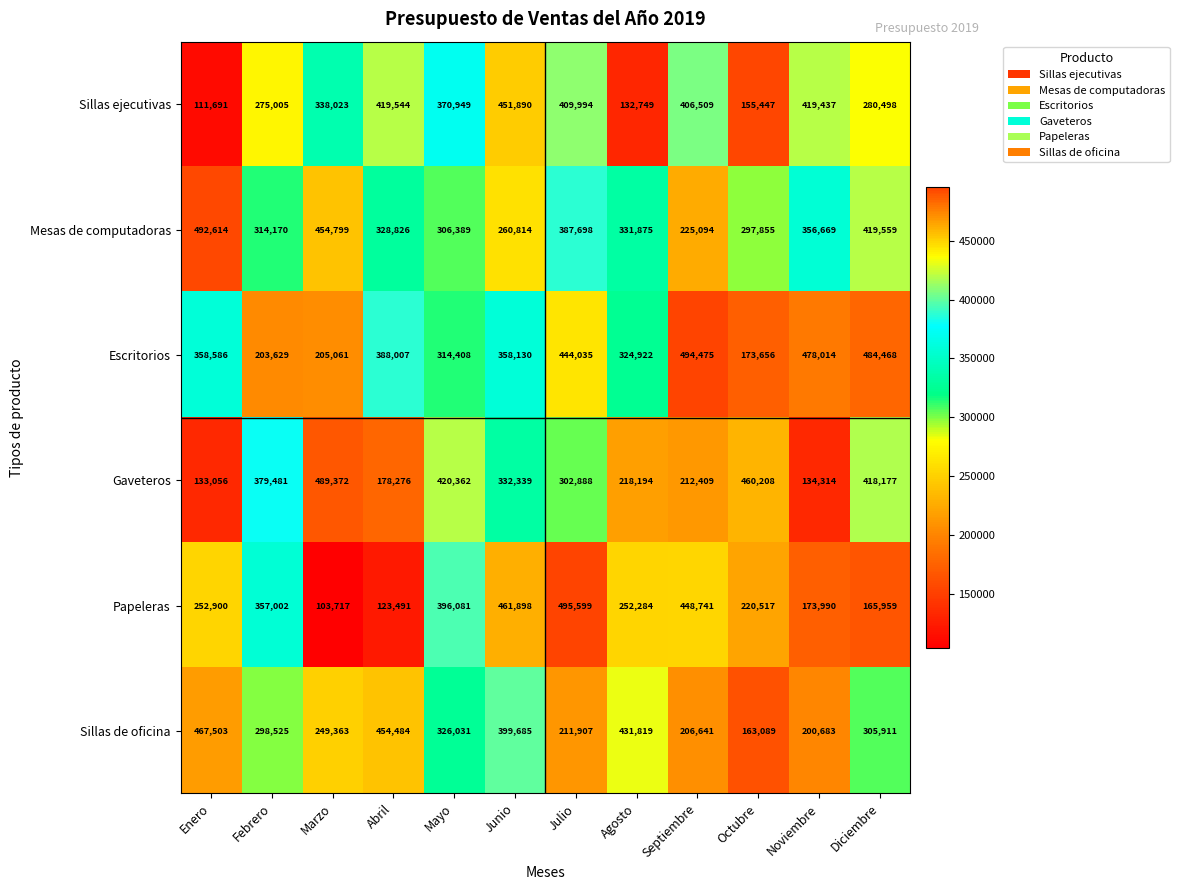

What is the average value of the Mesas de computadoras series?

348030